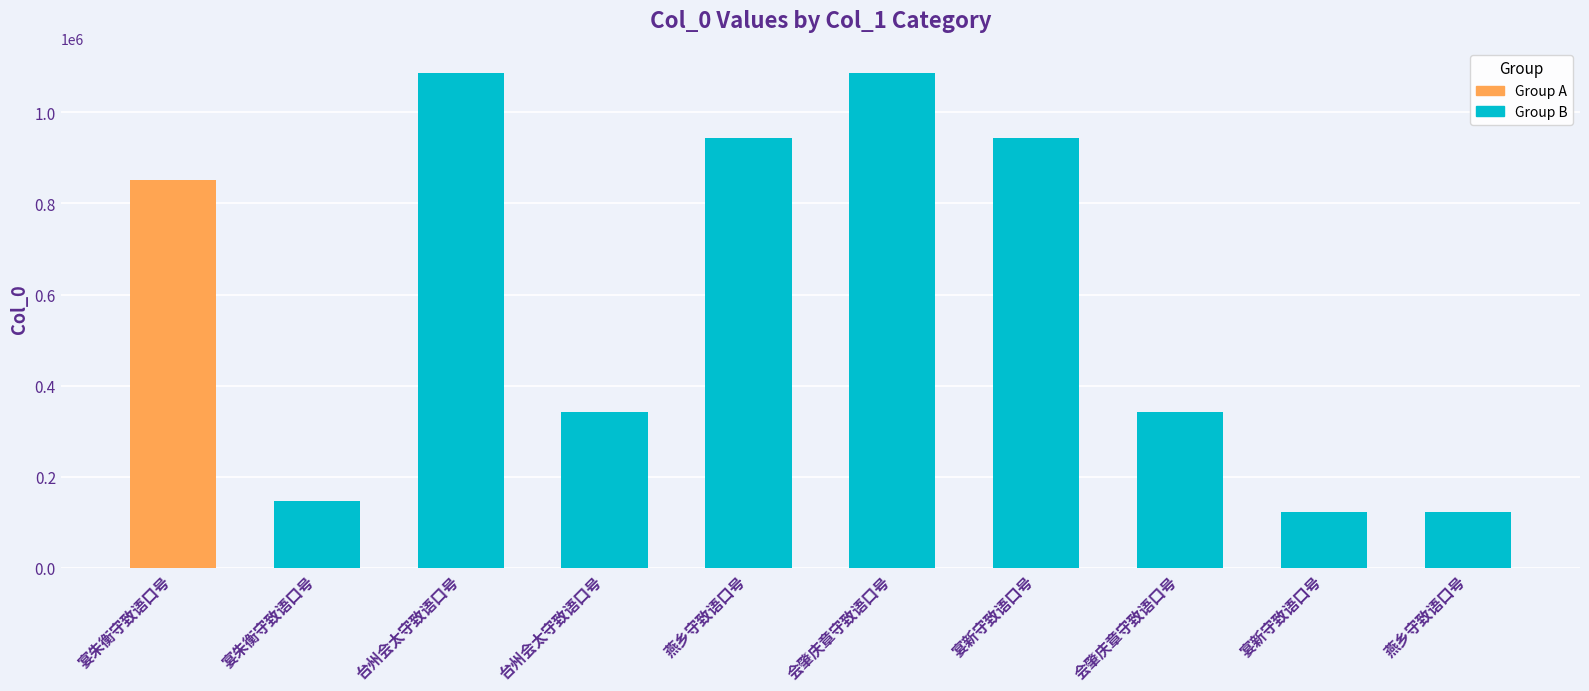

How many data points are above 851309?

4